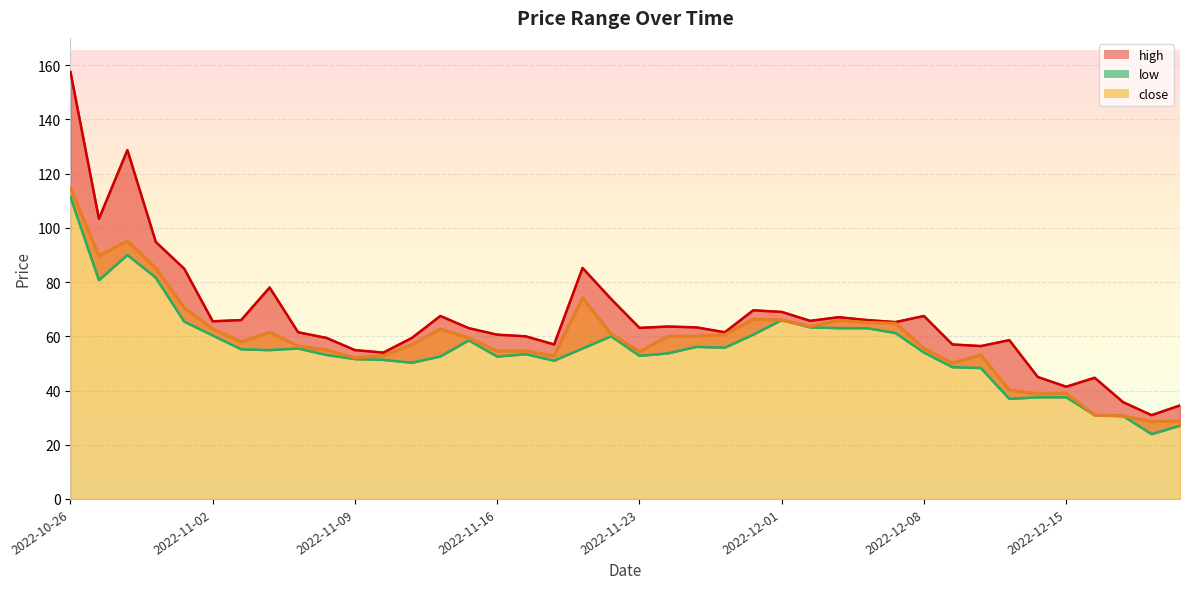

What are all the series names shown in the legend?

high, low, close